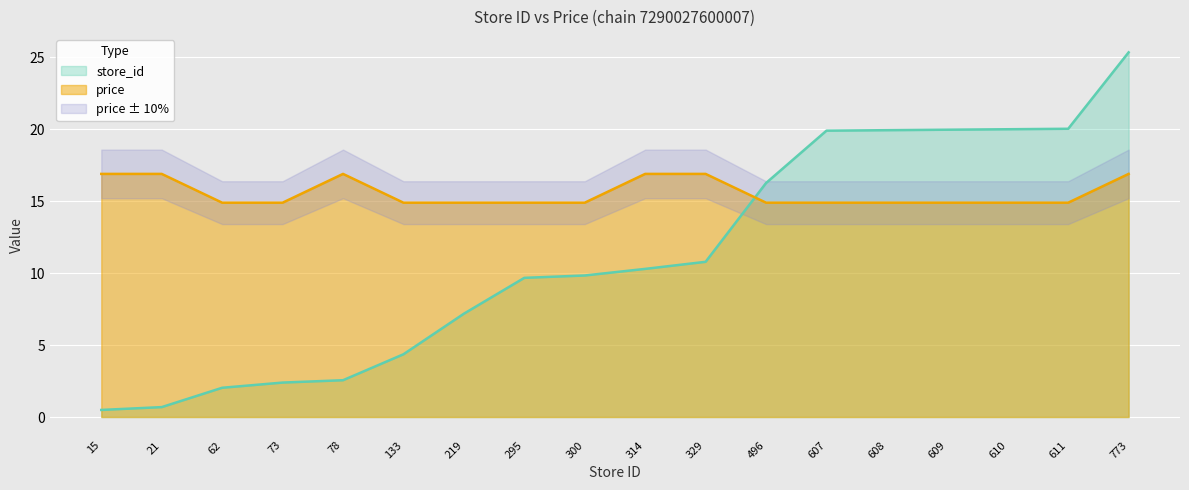

What is the total value across all series at 21?

17.6